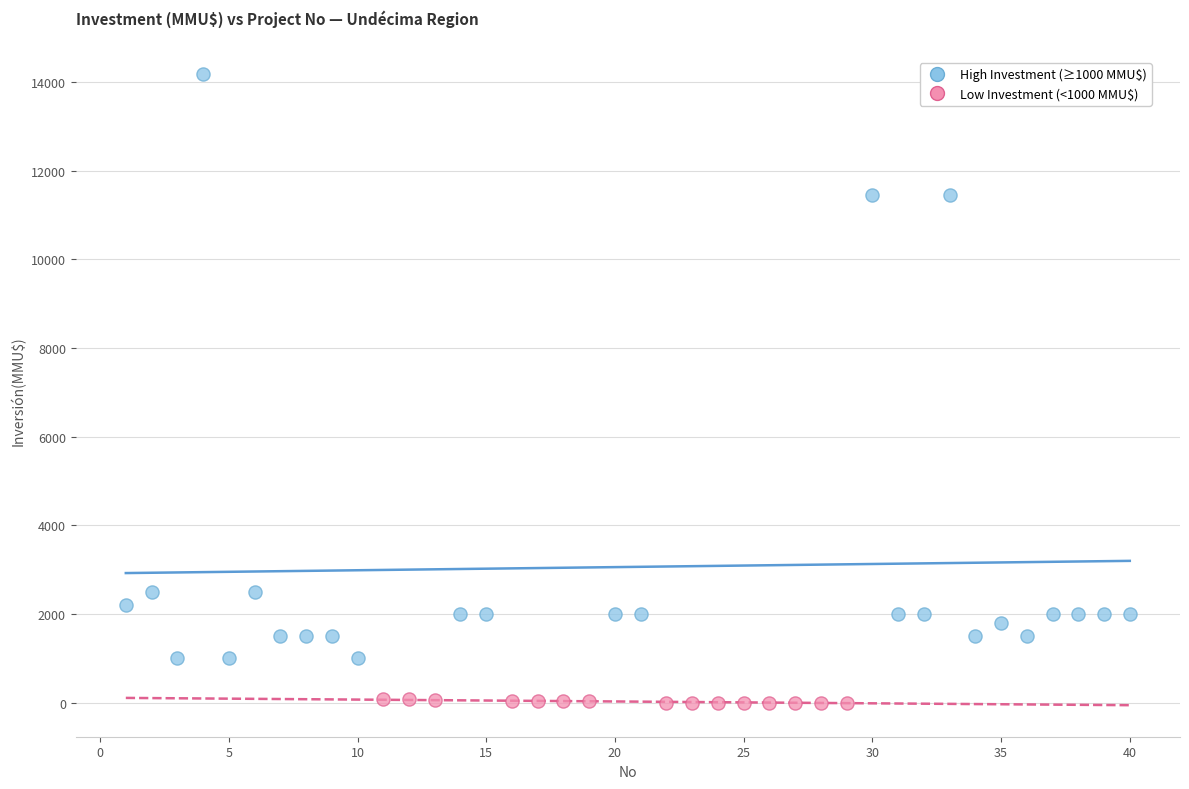

Which series contains the highest Y value?

High Investment (≥1000 MMU$)